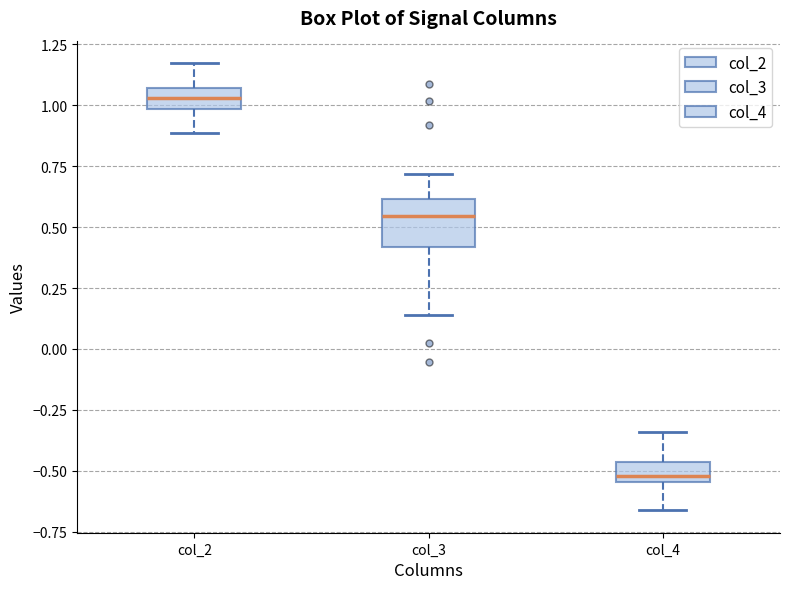

Reading left to right, transcribe this box plot: for each box, give where its median line is, the range the box spans, and where its two whiskers end, as read against the y-axis. The values are not printed on the chart, so give them approximately, as read against the axis.

col_2: median 1.05 (inside the box), box 1.00 to 1.05, whiskers 0.90 to 1.15
col_3: median 0.55, box 0.40 to 0.60, whiskers 0.15 to 0.70
col_4: median -0.50, box -0.55 to -0.45, whiskers -0.65 to -0.35